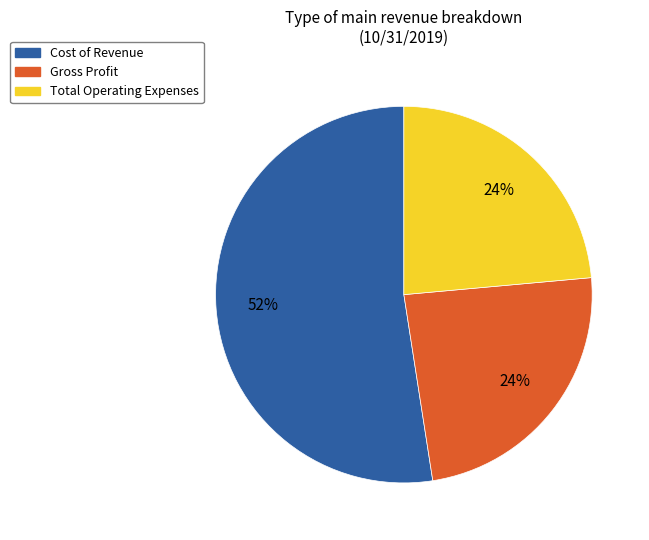

Which has a higher value, Total Operating Expenses or Cost of Revenue?

Cost of Revenue